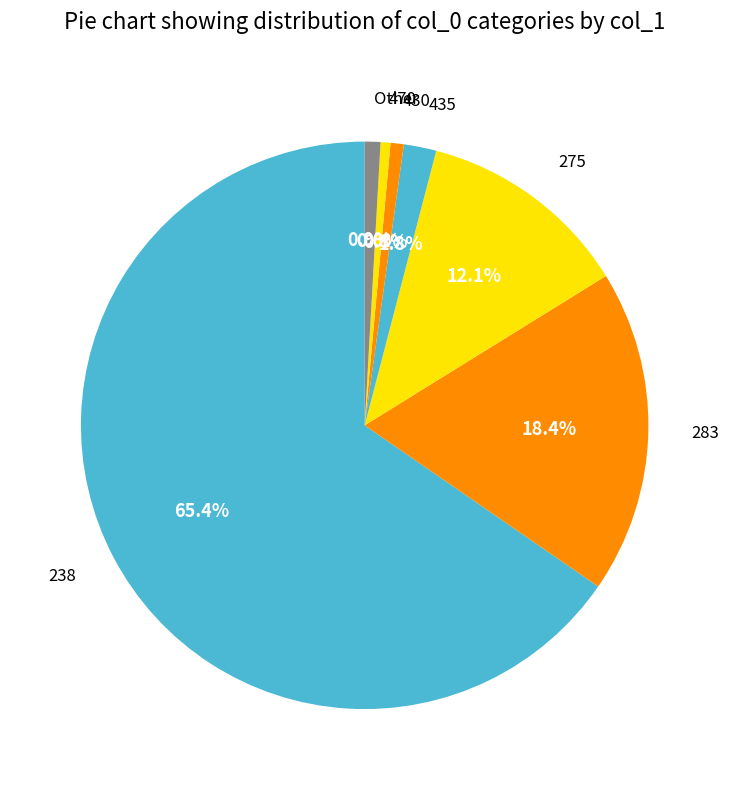

Count the number of slices in the pie.

7